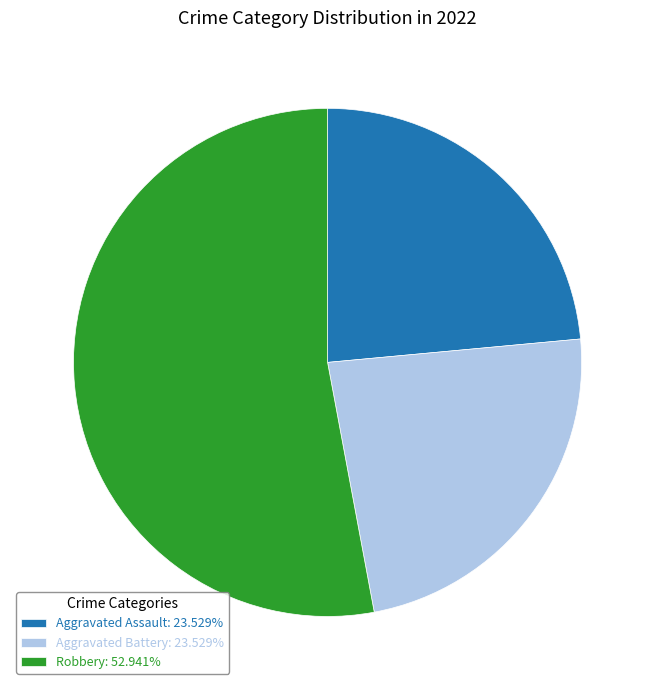

Combined, do Robbery: 52.941% and Aggravated Assault: 23.529% account for over 50%?

Yes